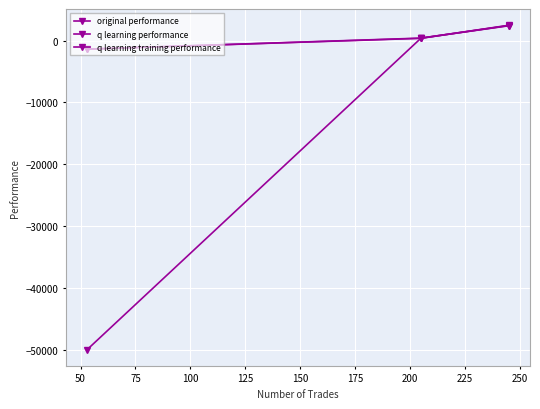

How many lines are shown in the chart?

3